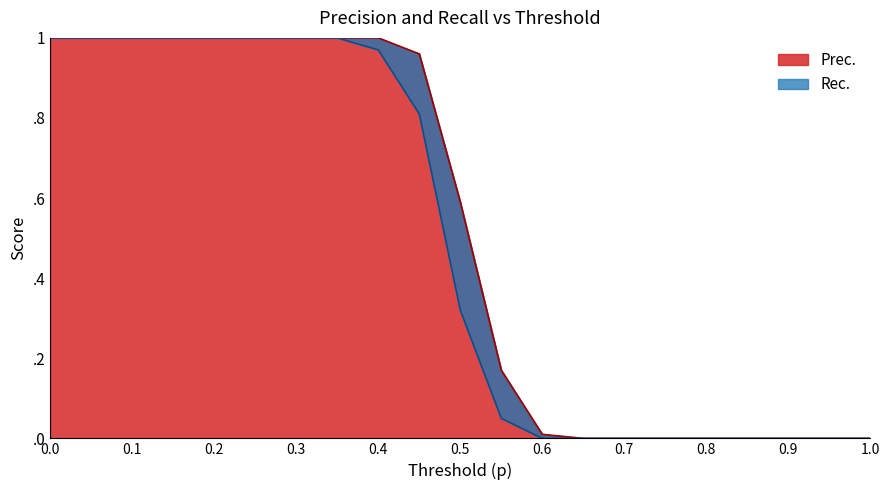

What are all the series names shown in the legend?

Prec., Rec.